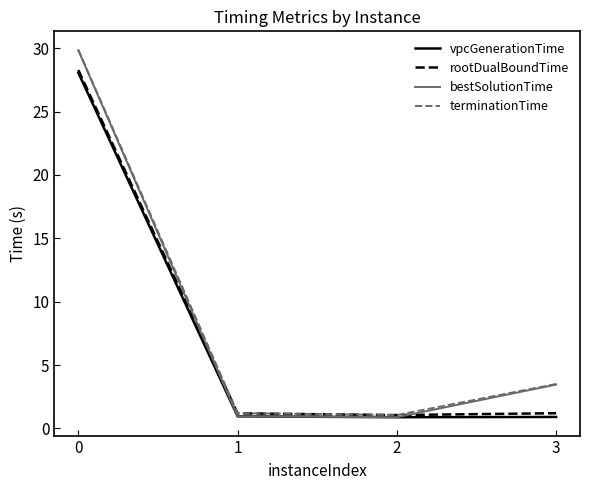

What is the highest value of the terminationTime series?

29.9